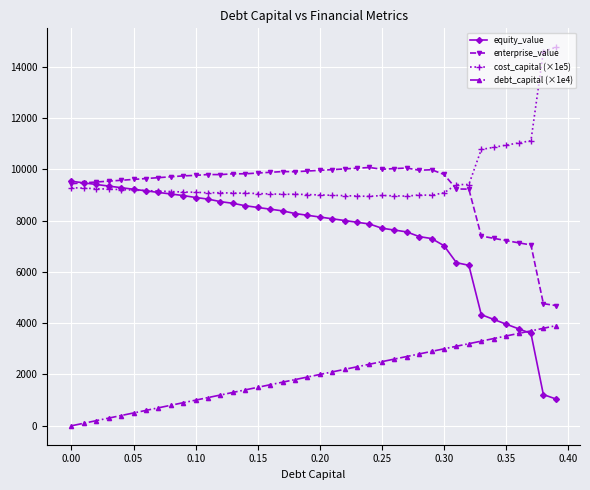

What is the value of the debt_capital (×1e4) point at the 15th from the left?

1400.0